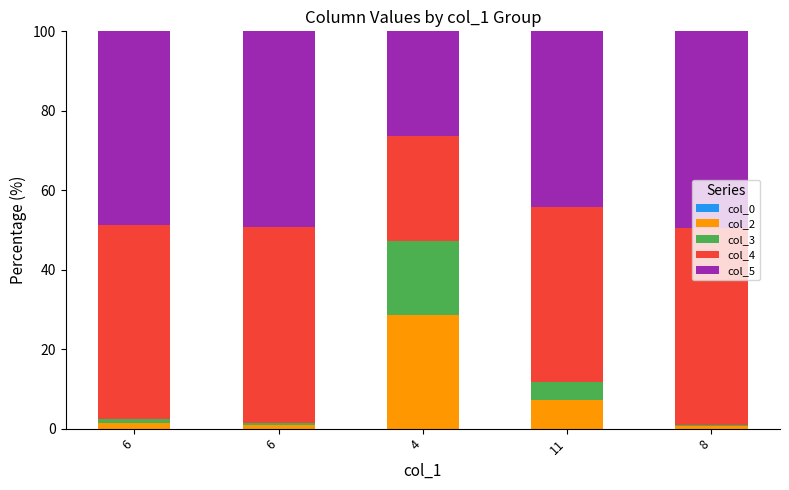

Count the number of data series in this chart.

5